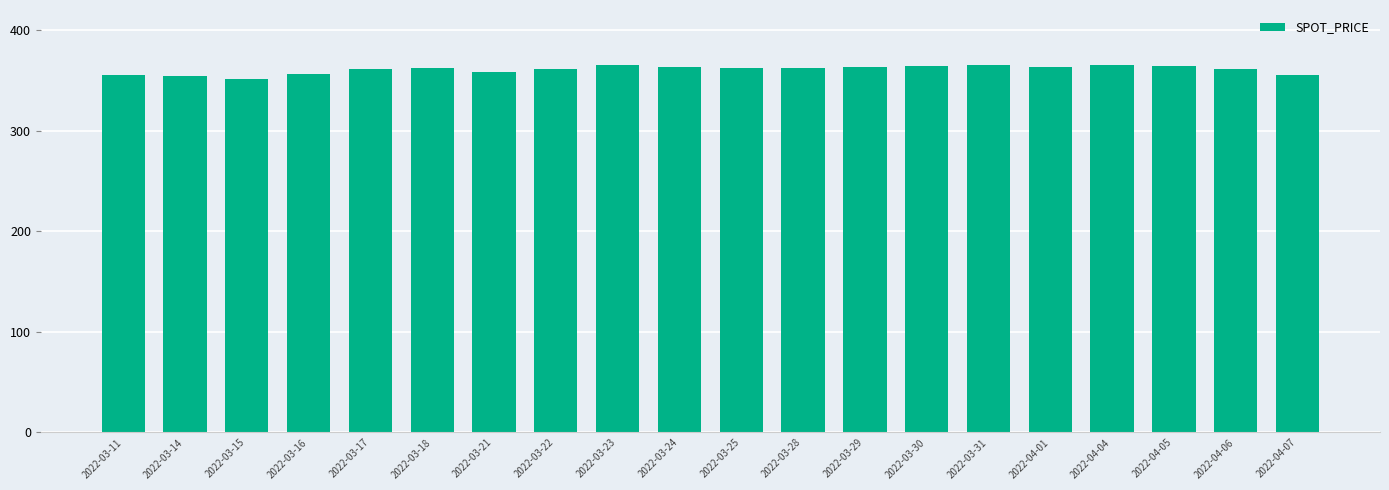

How many bars are there in total?

20